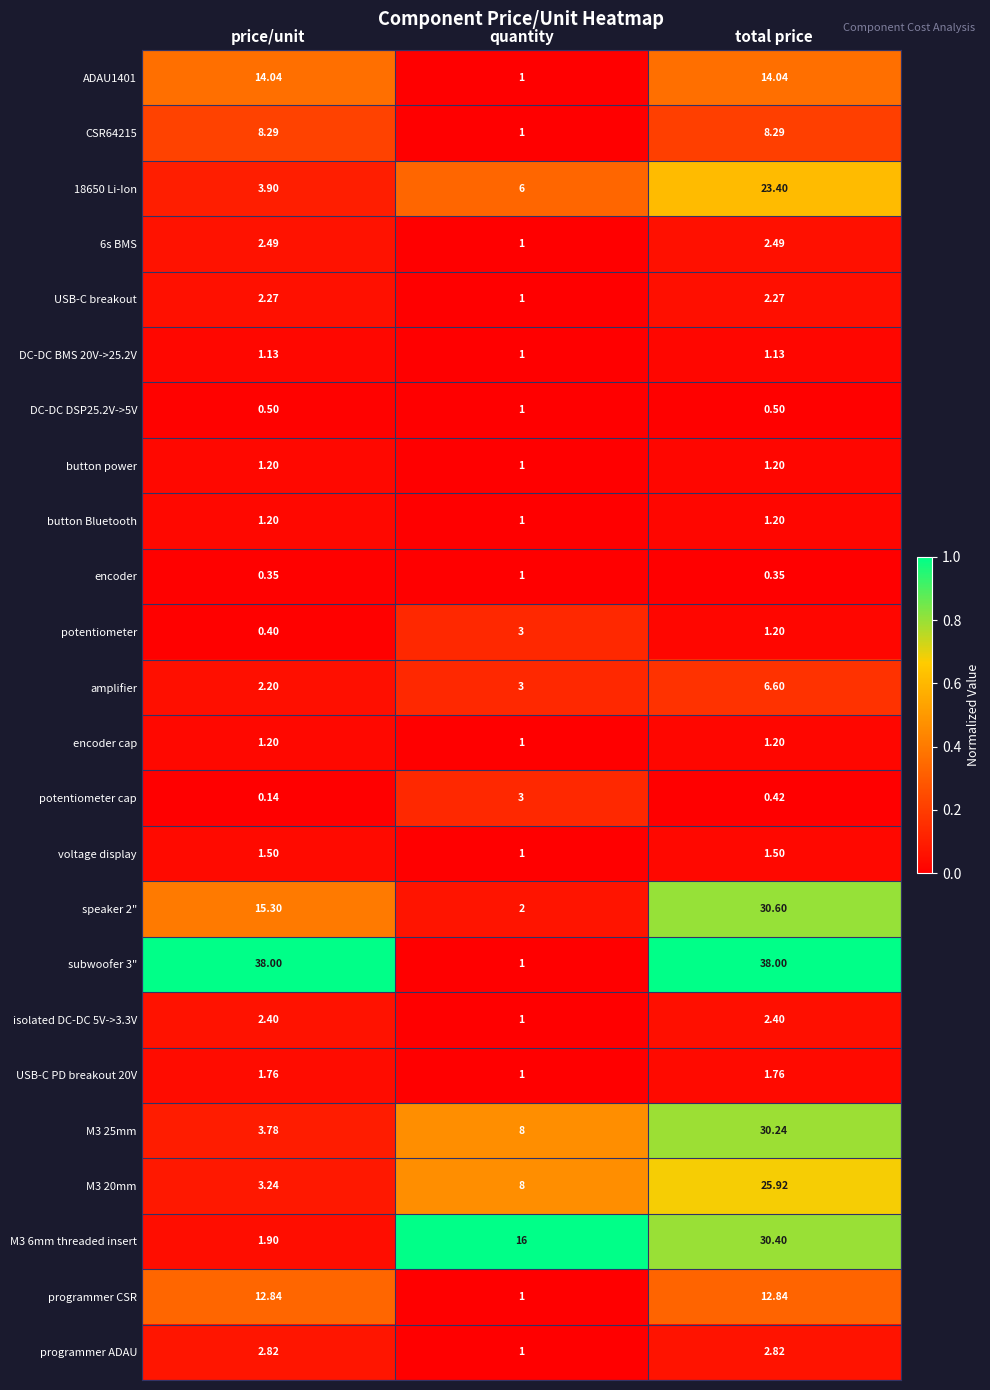

Count the number of data series in this chart.

24